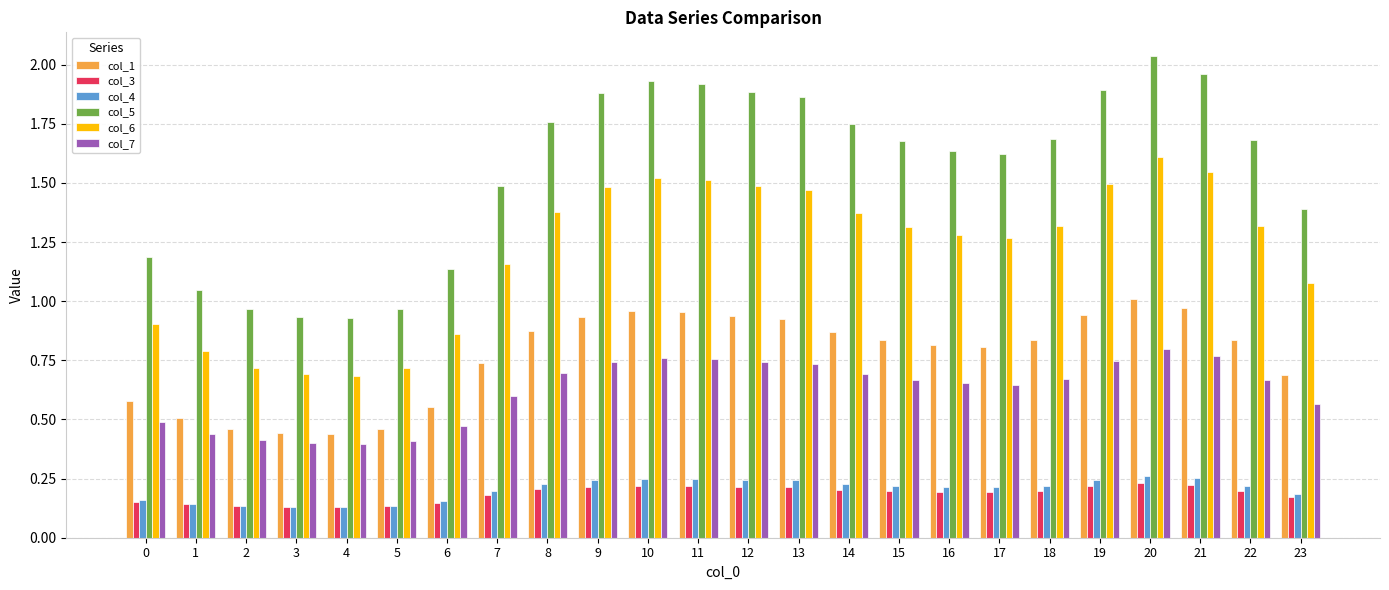

What is the sum of the col_5 values at 7 and 8?

3.2